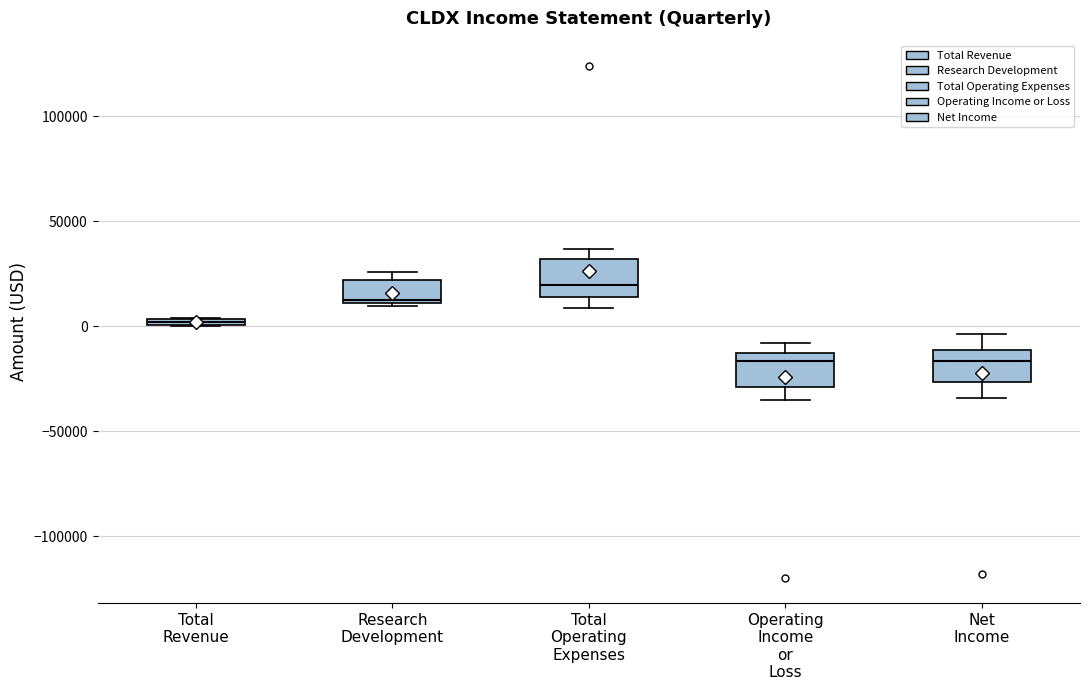

Which box's median line is the highest?

Total Operating Expenses